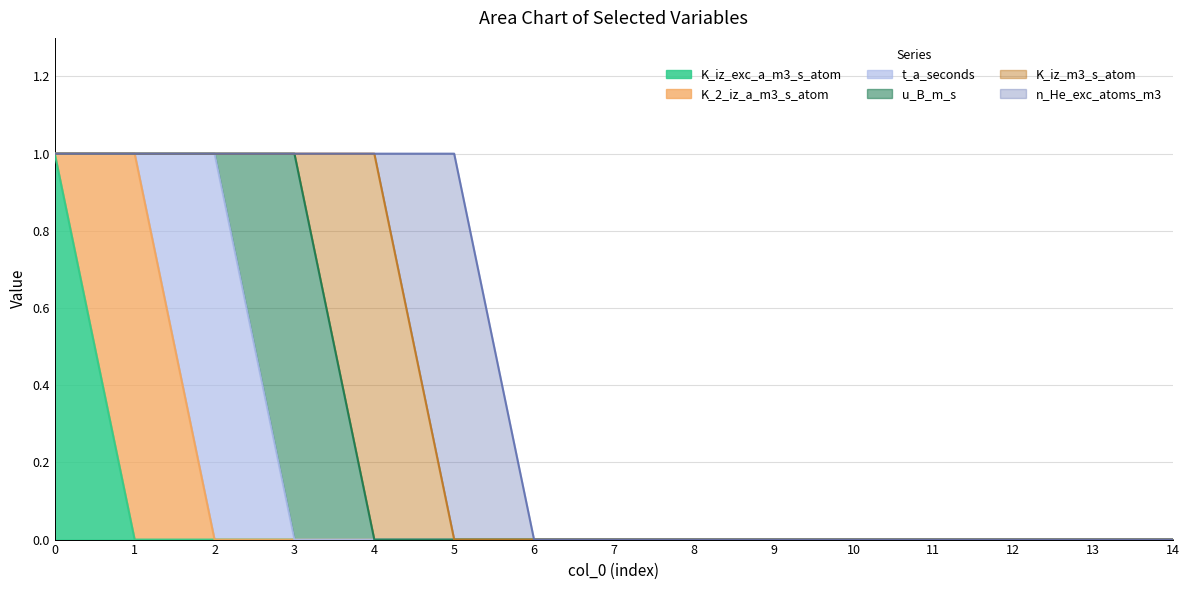

How many series are shown in this chart?

6